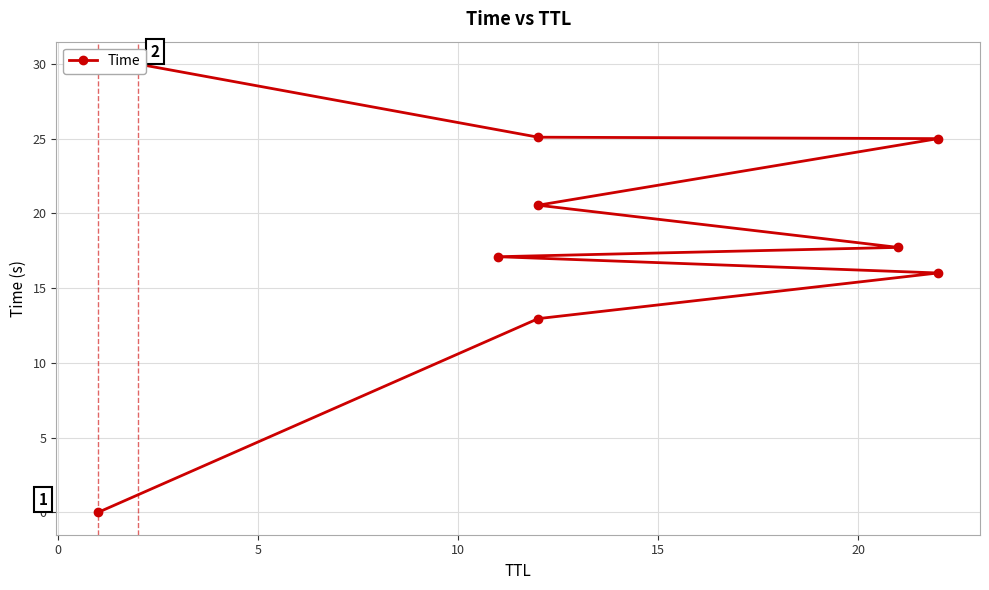

Is it true that the value at 8 is 6.8?

False